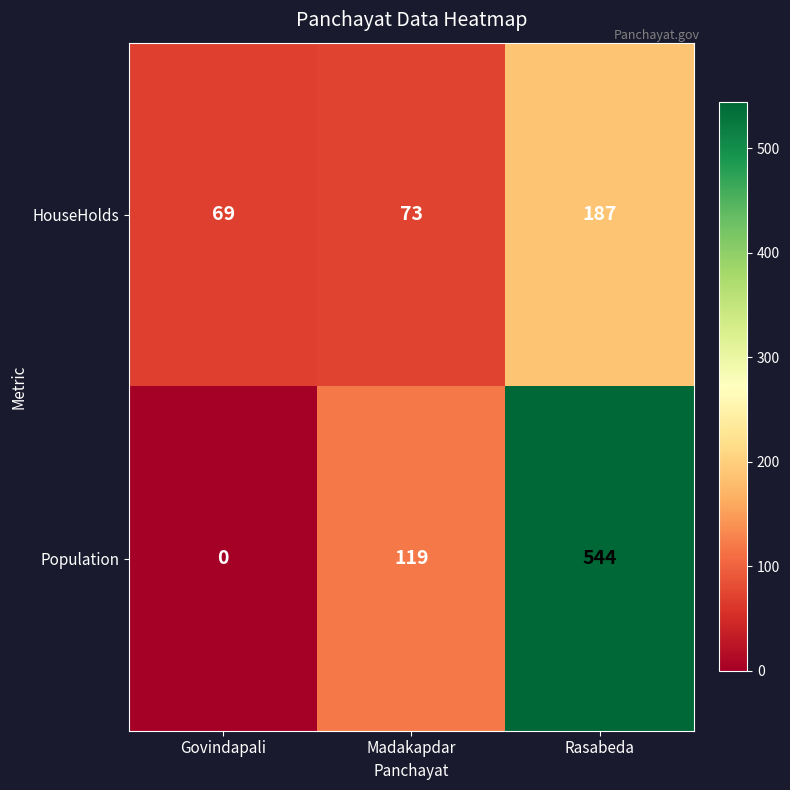

Which series changed the most between Govindapali and Rasabeda?

Population